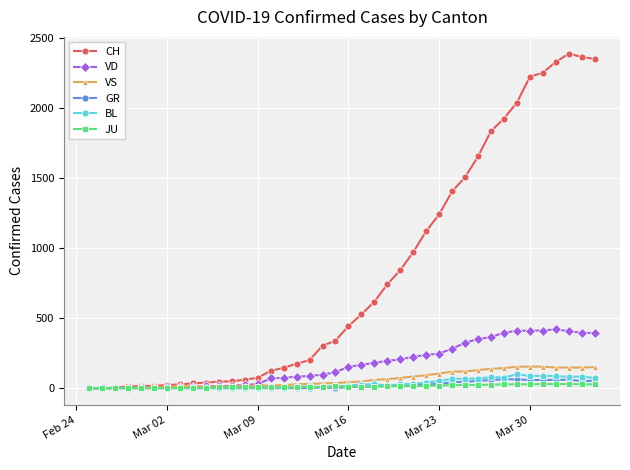

What are all the series names shown in the legend?

CH, VD, VS, GR, BL, JU